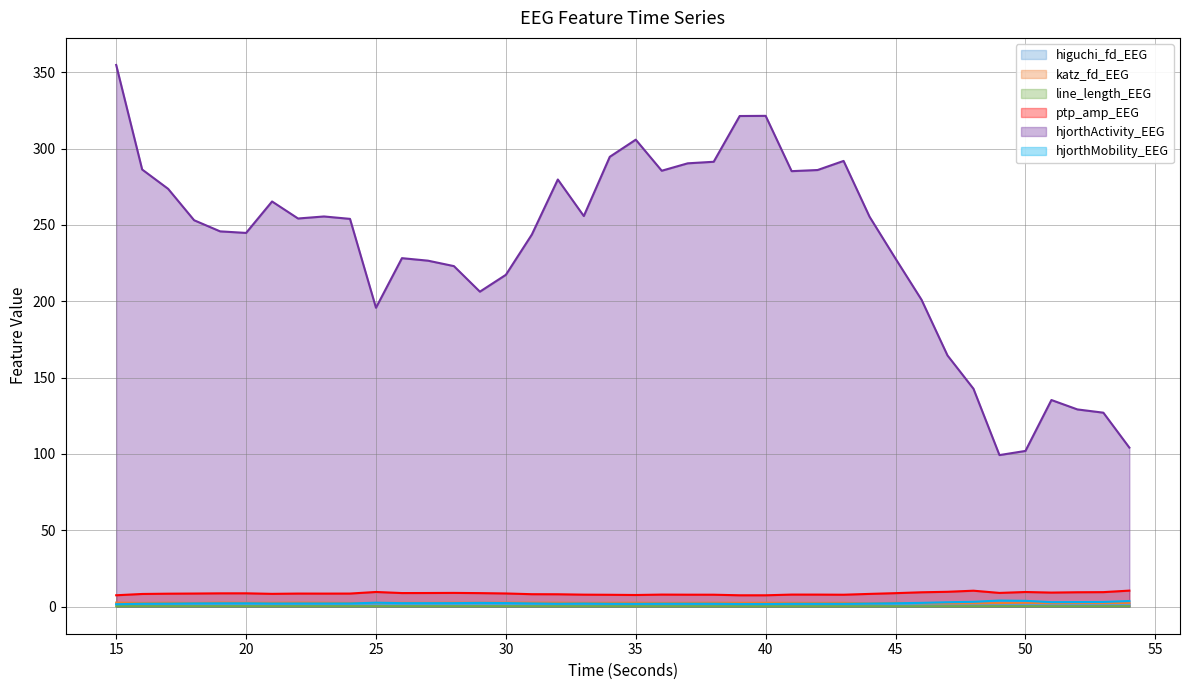

Which series has the largest total across all categories?

hjorthActivity_EEG